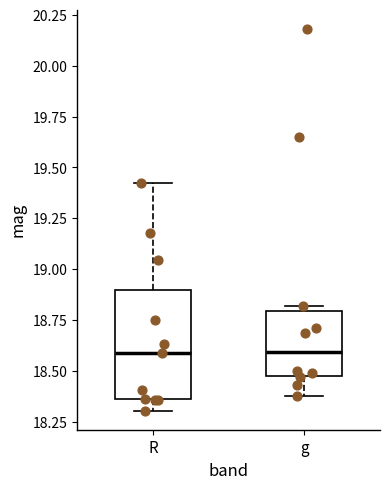

Which box is the tallest, from its lower edge to its upper edge?

R